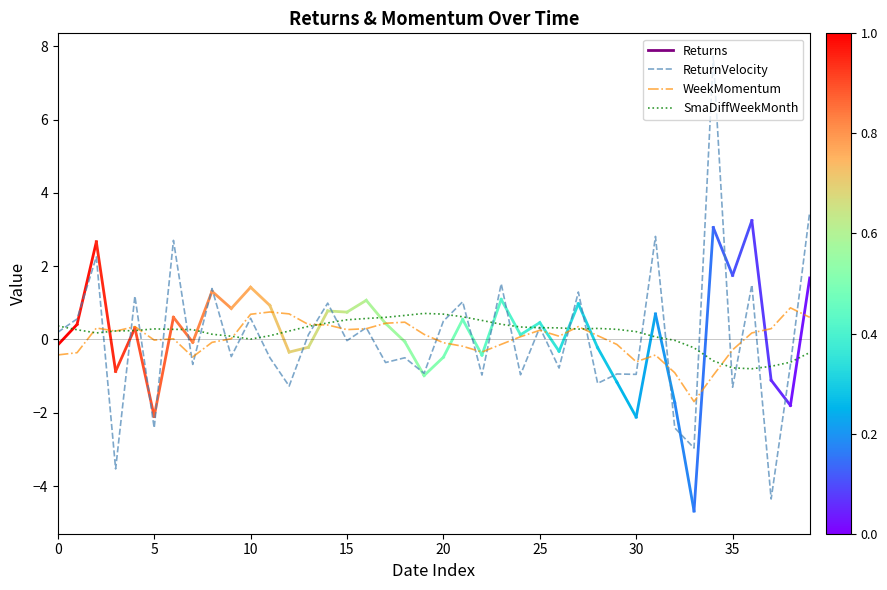

Which series has the widest spread of values?

ReturnVelocity